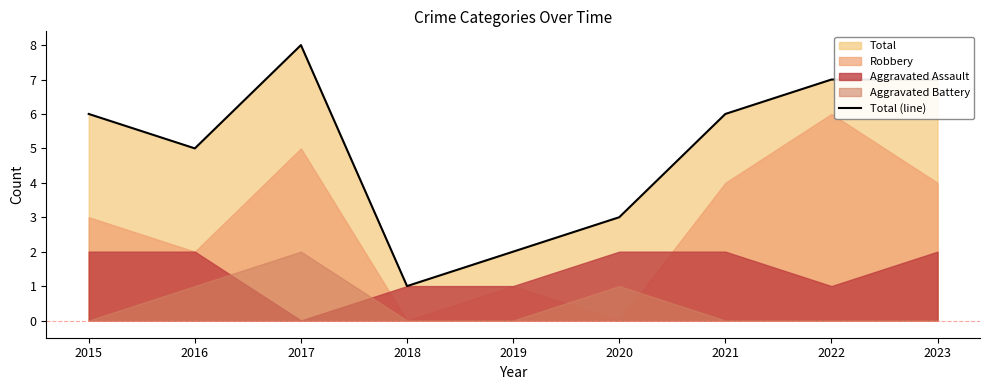

At which category does the chart reach its minimum across all series?

2018